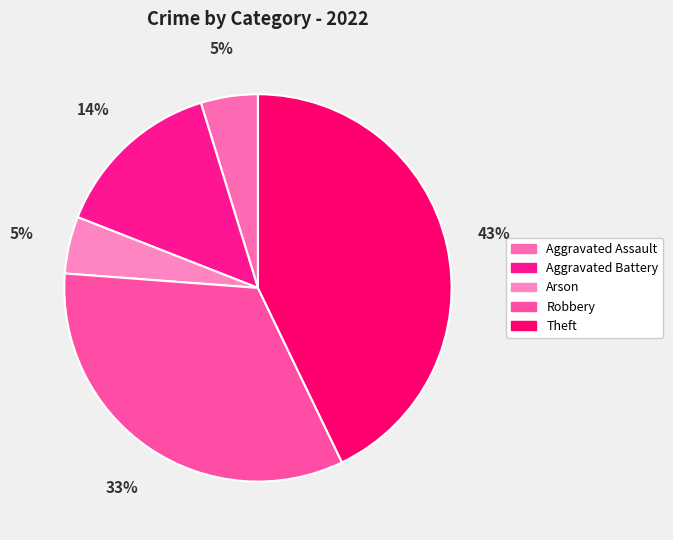

Which slice is the smallest?

Aggravated Assault